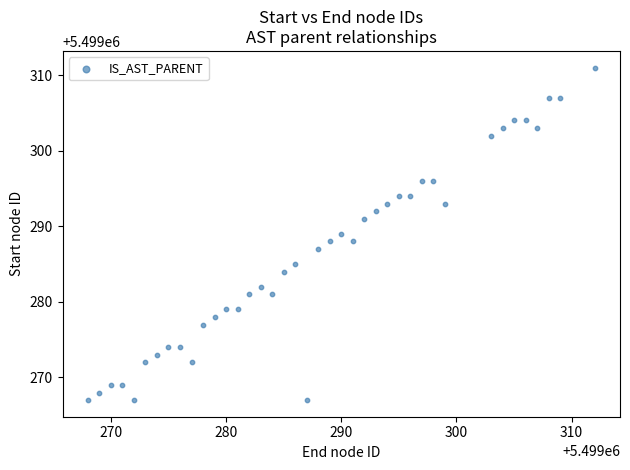

What is the range of X values (max minus min)?

44